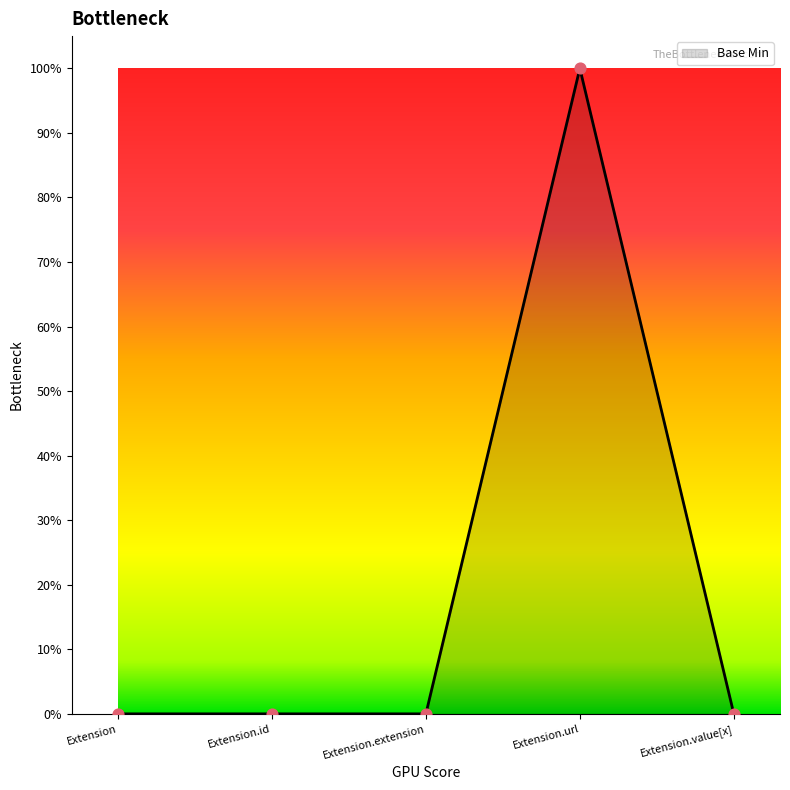

What is the change in value from Extension.url to Extension.value[x]?

-1